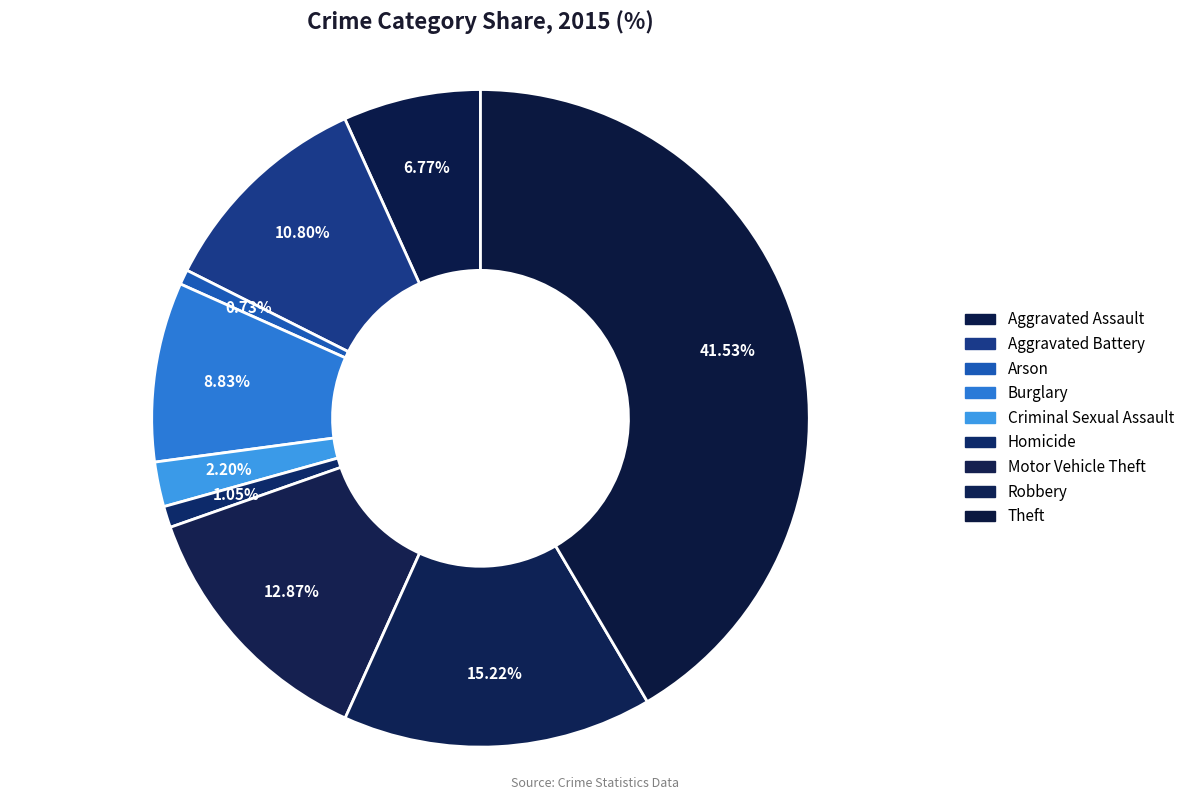

True or false: Criminal Sexual Assault accounts for 2% of the total.

True